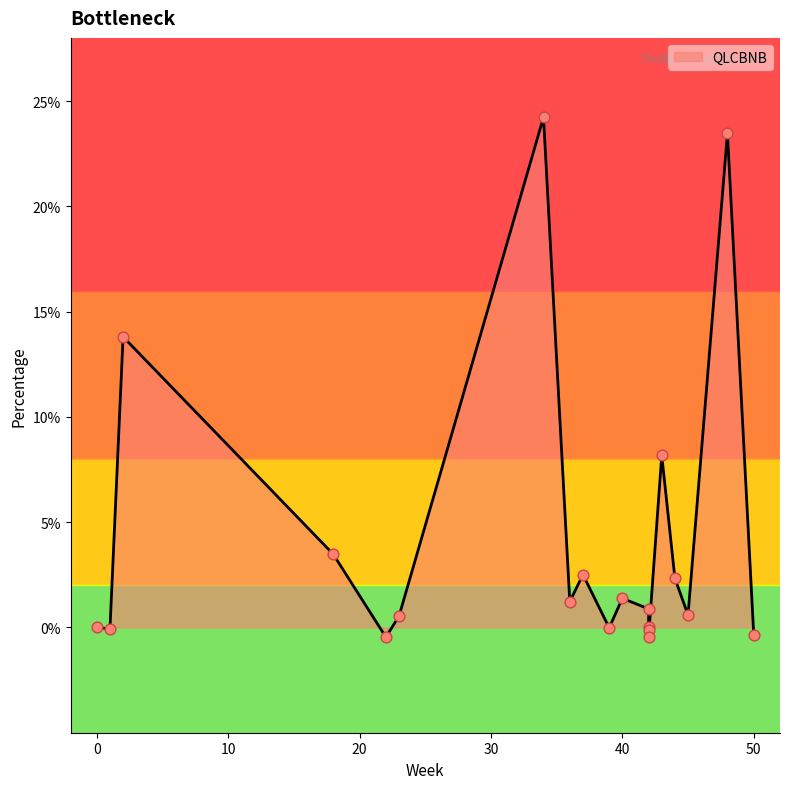

What is the change in value from 40 to 0?

-1.4